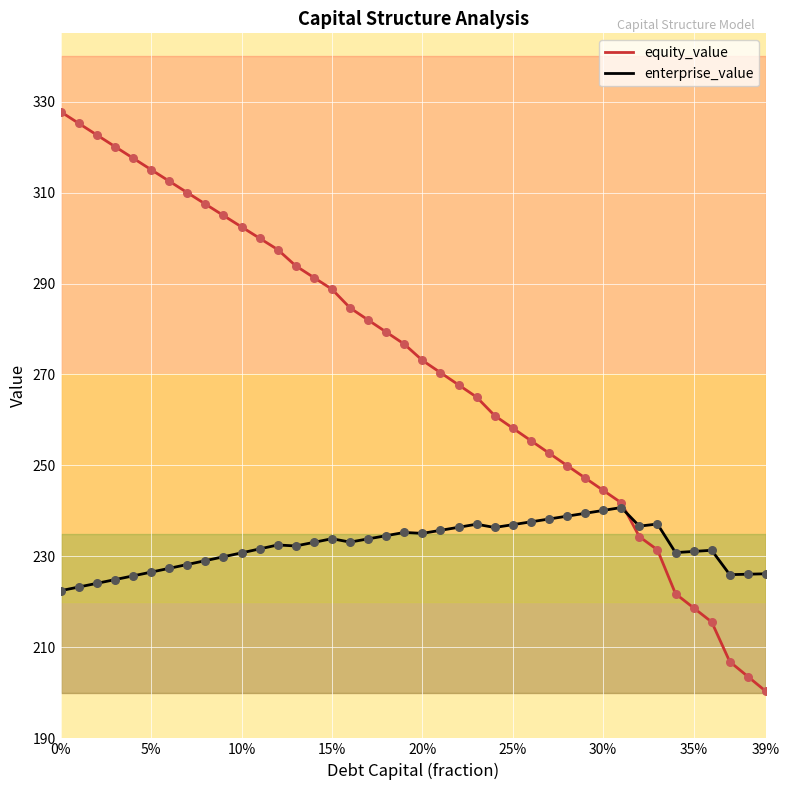

Which series has the largest total across all categories?

equity_value